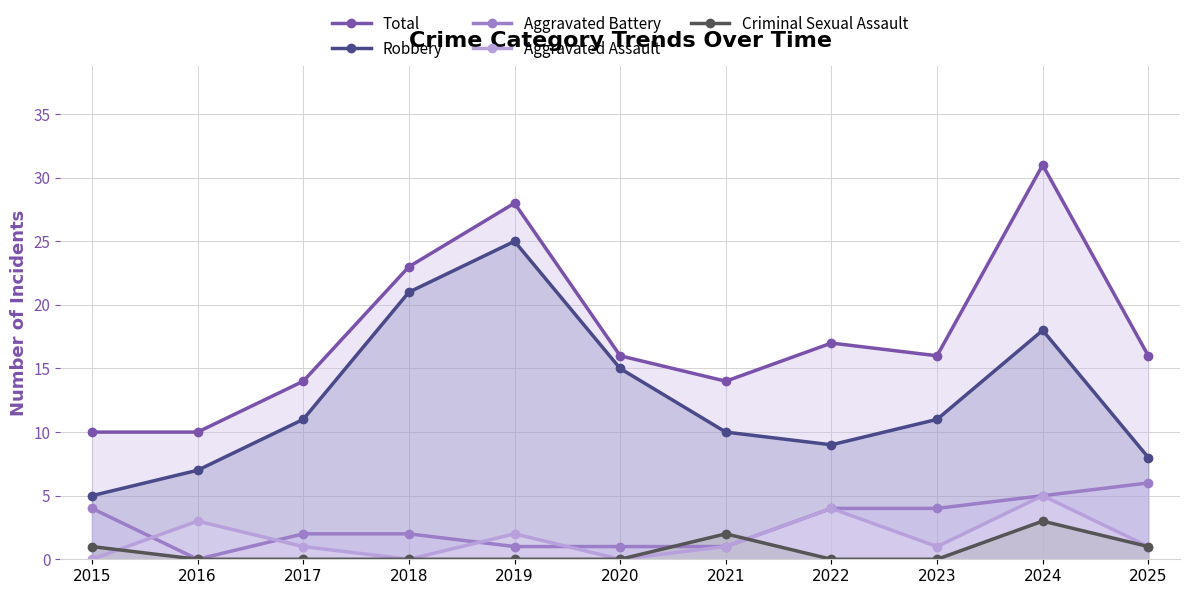

How many data points in Aggravated Assault are above 1?

4